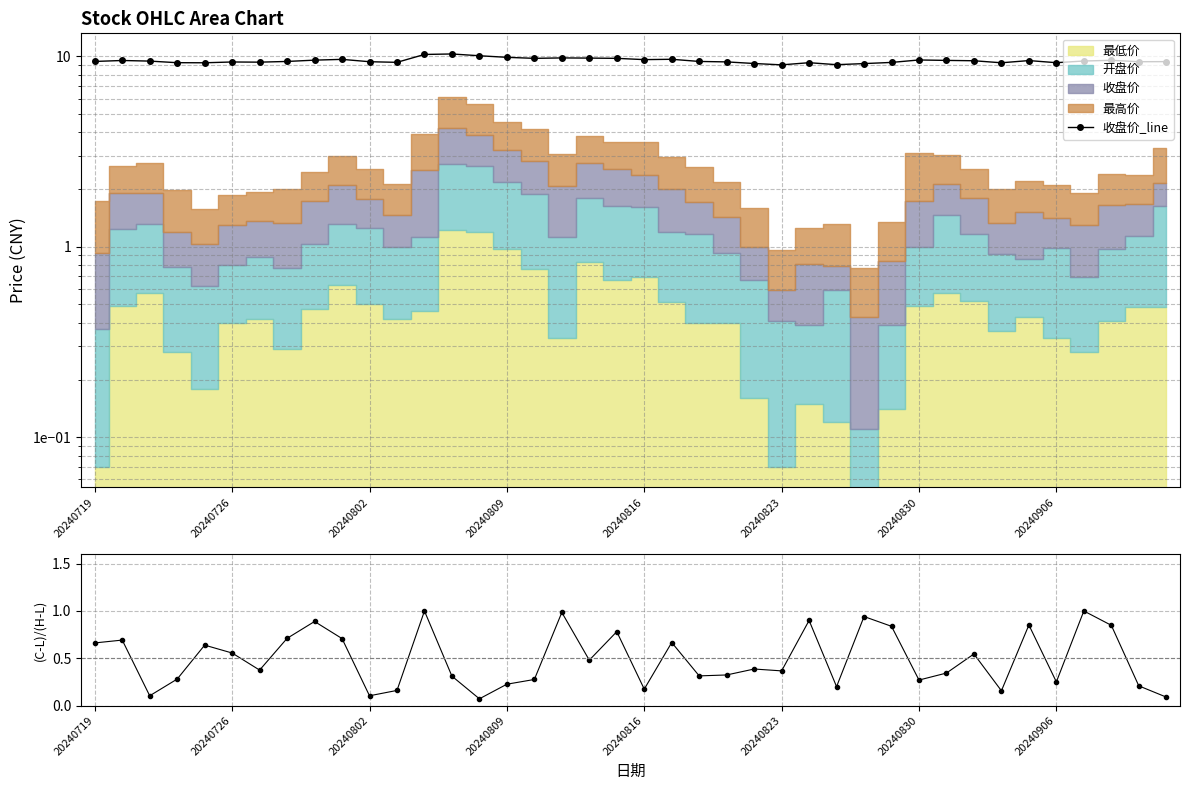

True or false: 收盘价_line and (收盘-最低)/(最高-最低) cross at least once.

False